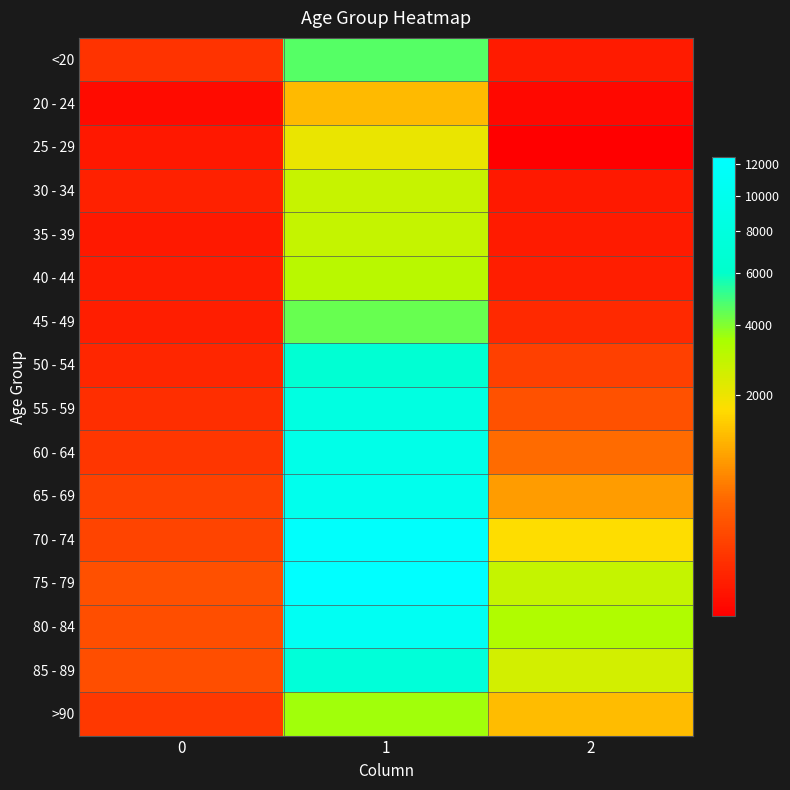

At 0, list the series in order from largest to smallest.

75 - 79, 80 - 84, 85 - 89, 70 - 74, 65 - 69, >90, 60 - 64, <20, 55 - 59, 50 - 54, 30 - 34, 45 - 49, 40 - 44, 35 - 39, 25 - 29, 20 - 24